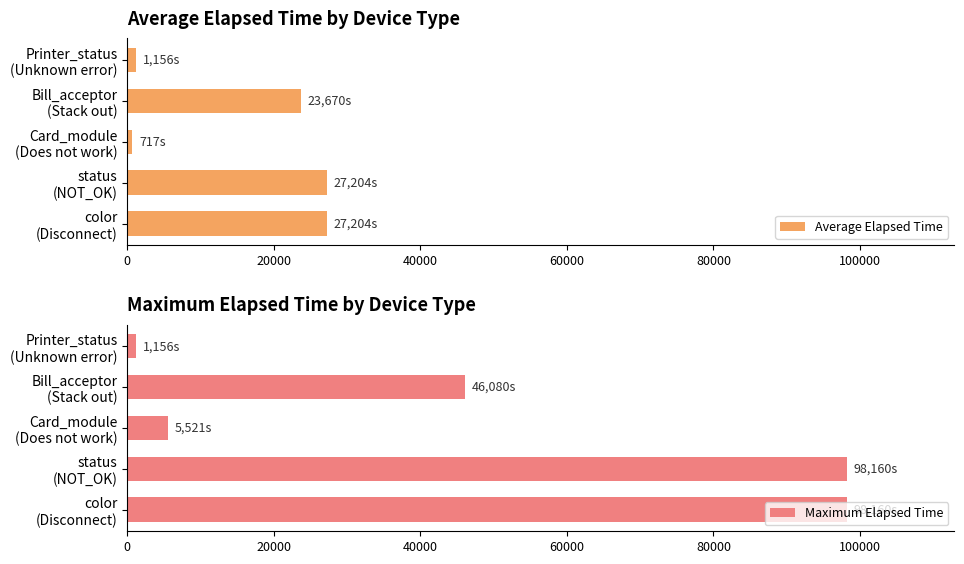

What is the sum of all Maximum Elapsed Time values?

249077